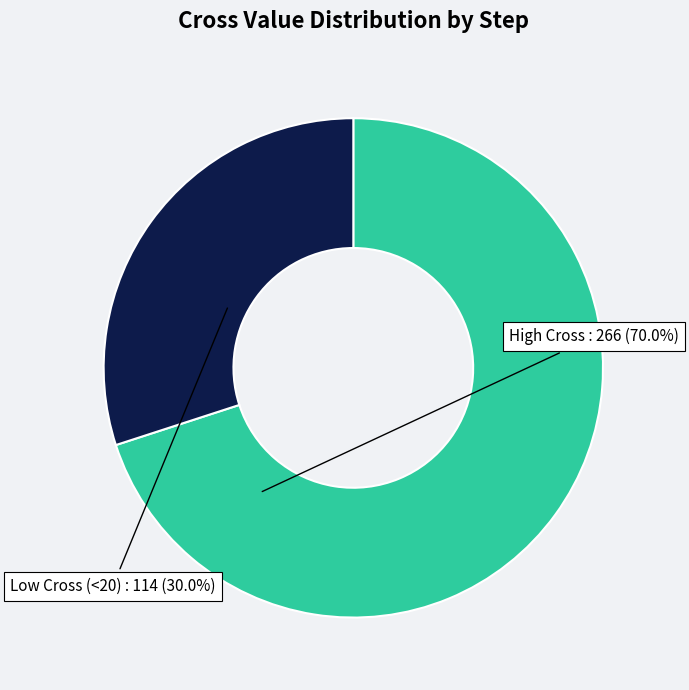

Does any single category account for the majority?

Yes